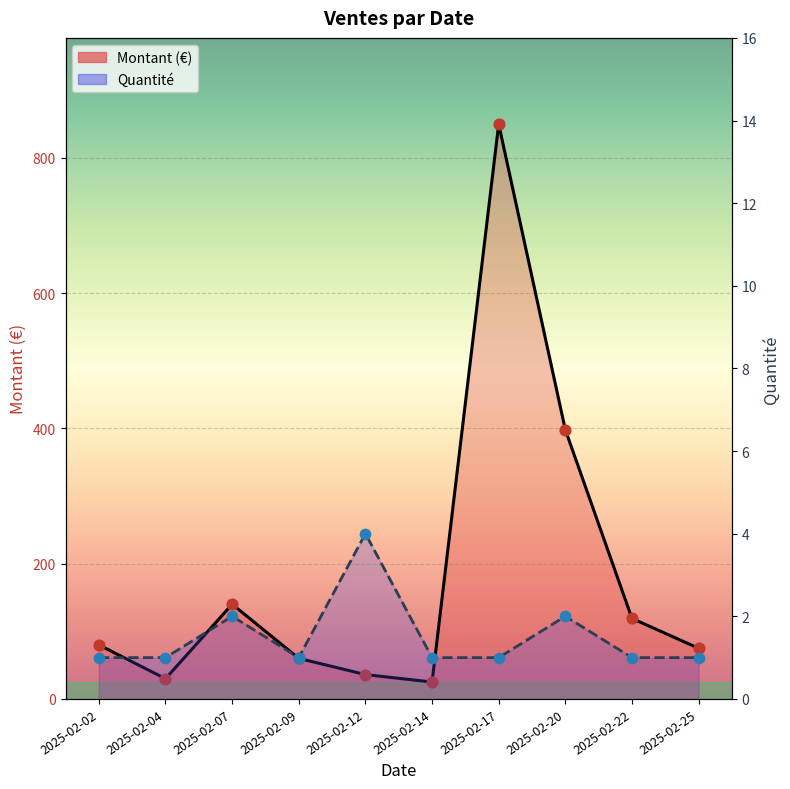

Which series contains the lowest Y value?

Quantité